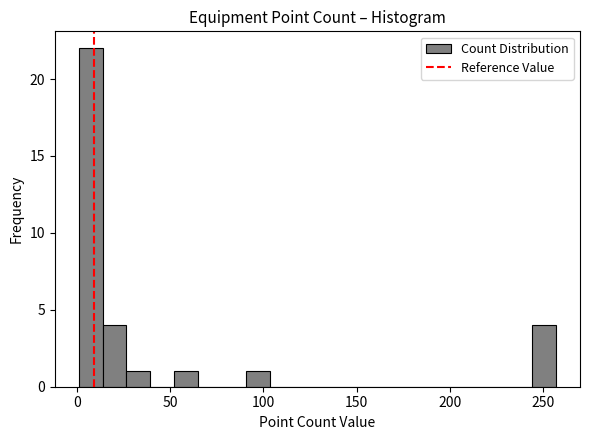

Around what value on the x-axis is the tallest bar? Give the approximate position of its centre, as read against the axis.

5